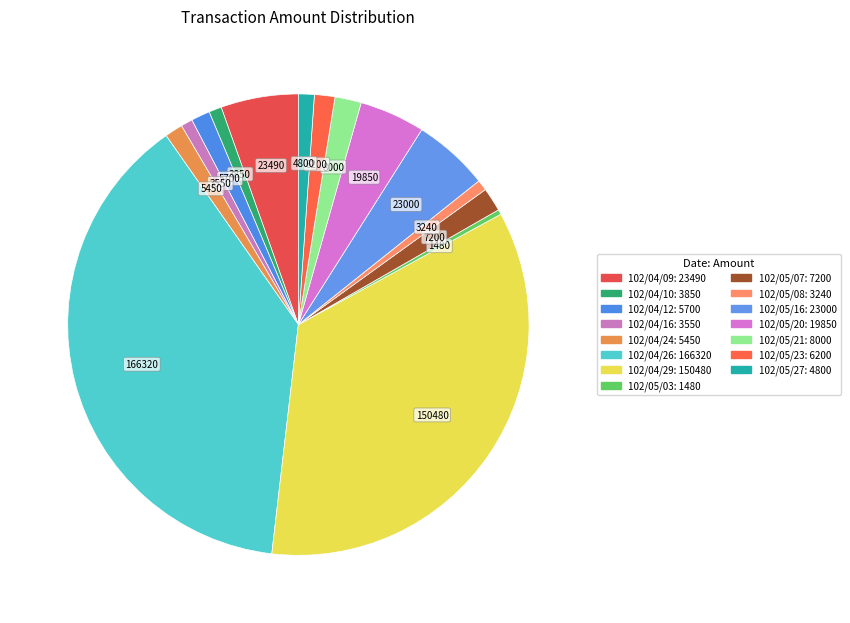

What is the largest slice in the pie chart?

102/04/26